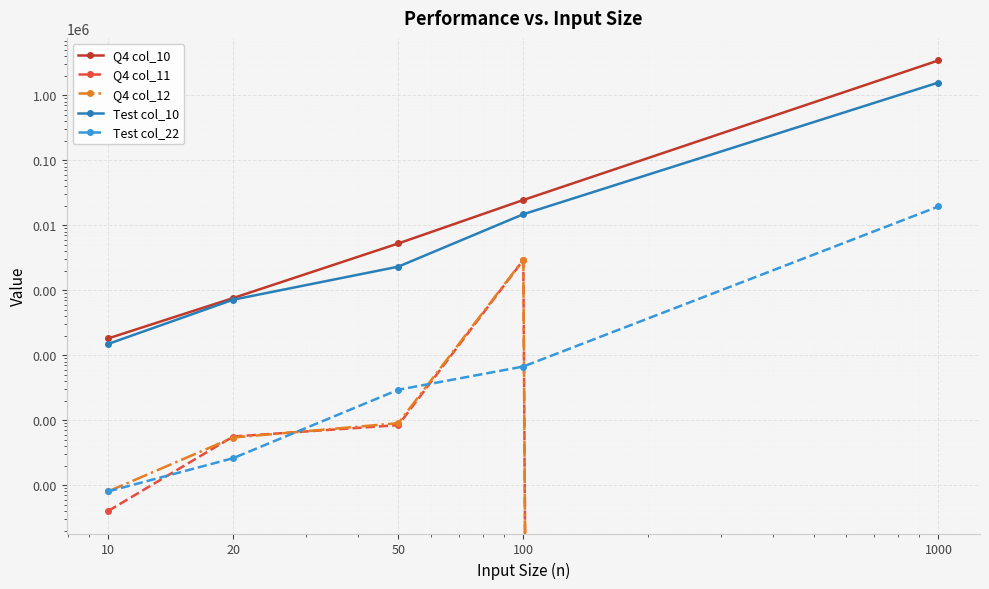

Which series changed the most between 50 and 1000?

Q4 col_10